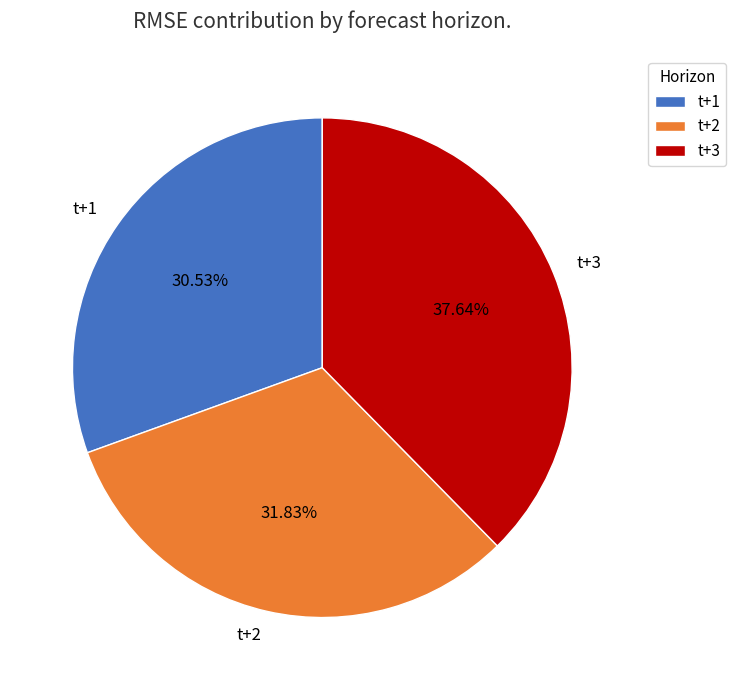

What is the largest slice in the pie chart?

t+3